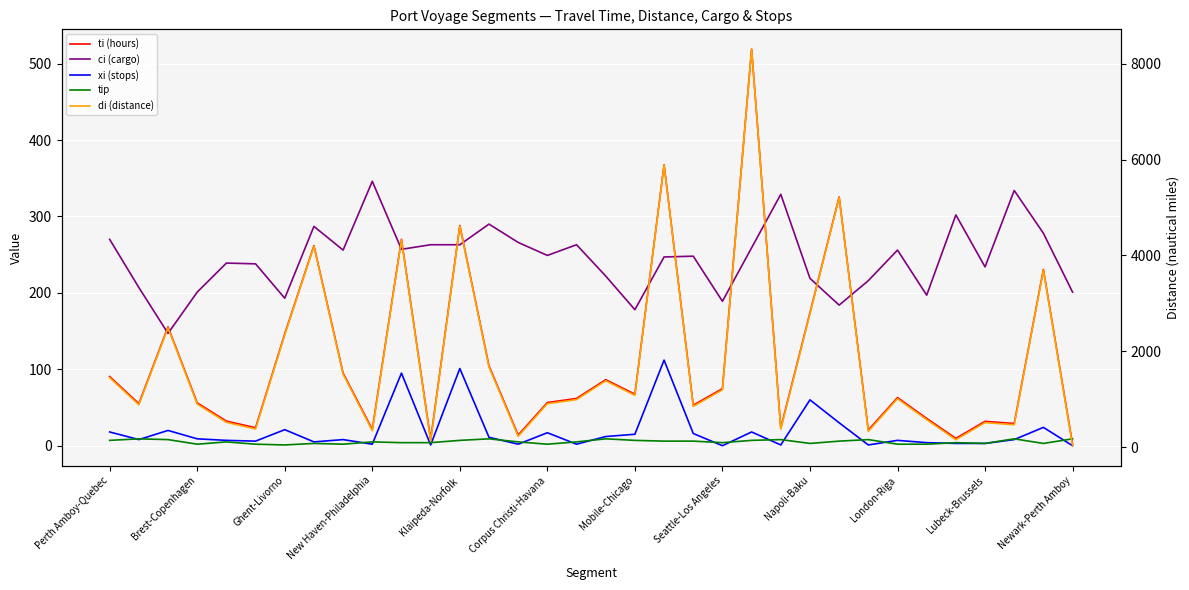

At which category is the sum across all series the highest?

22